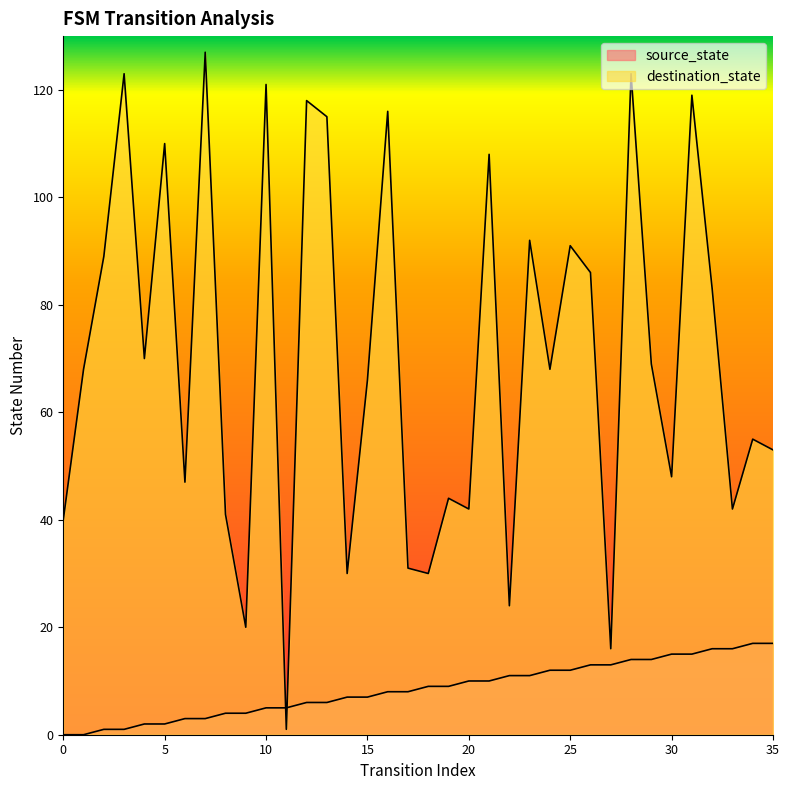

How many lines are shown in the chart?

2